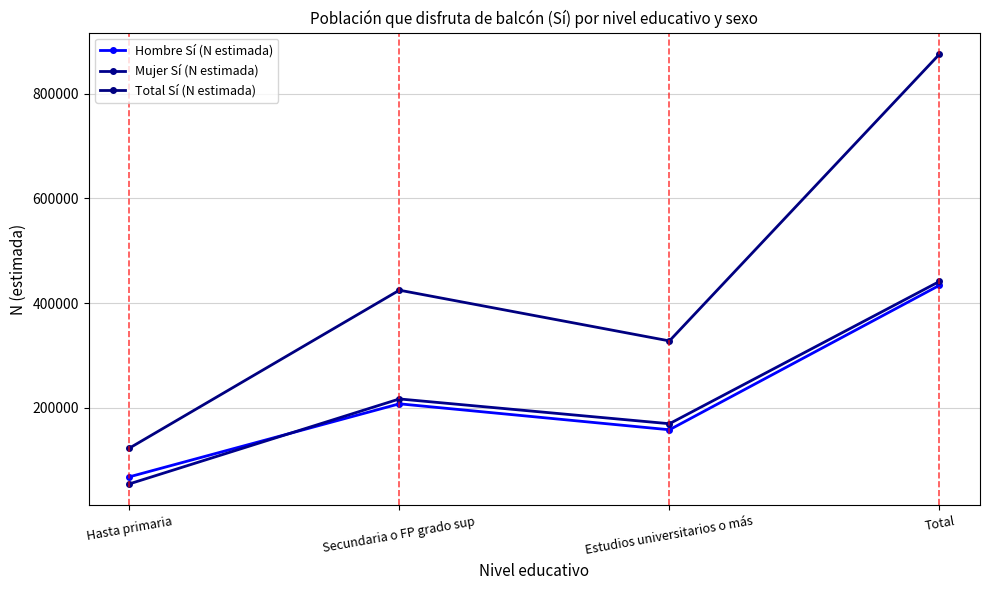

At which category does Total Sí (N estimada) reach its first local valley?

Estudios universitarios o más